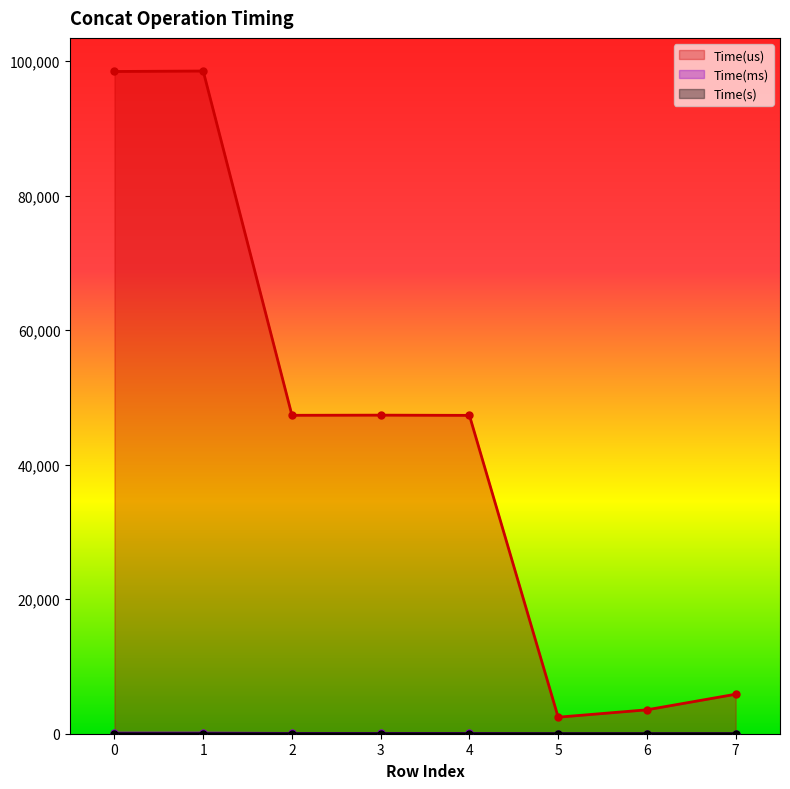

Which series has the largest total across all categories?

Time(us)